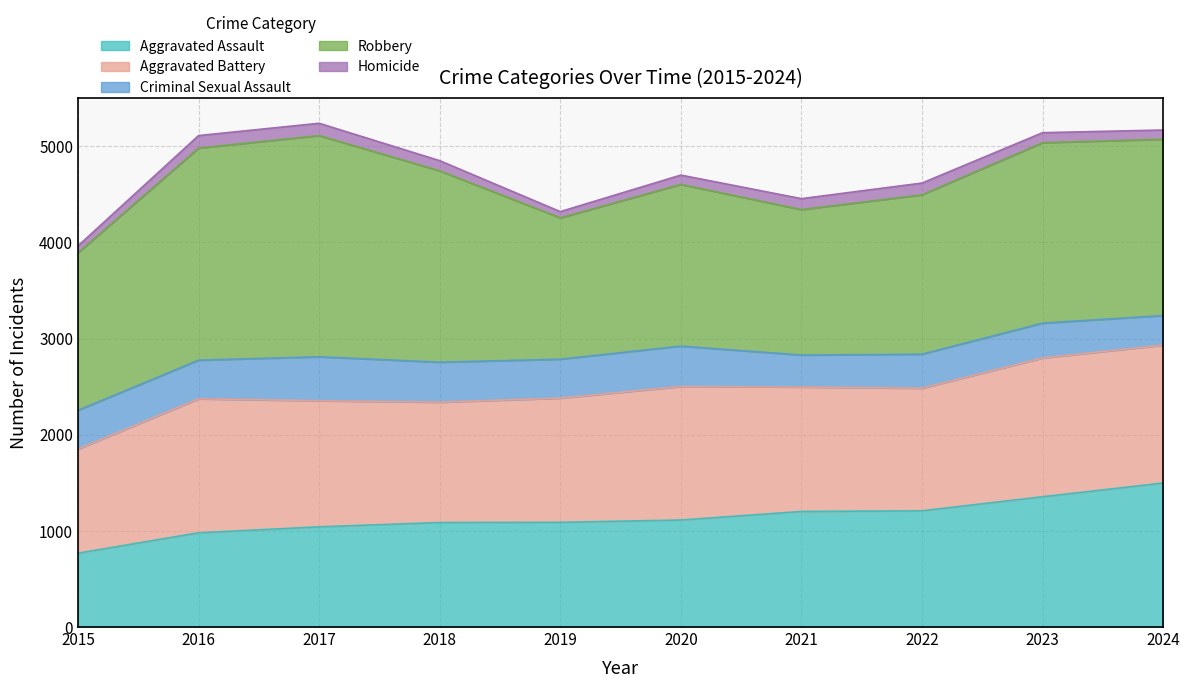

Rank the series at 2019 from highest to lowest value.

Robbery, Aggravated Battery, Aggravated Assault, Criminal Sexual Assault, Homicide